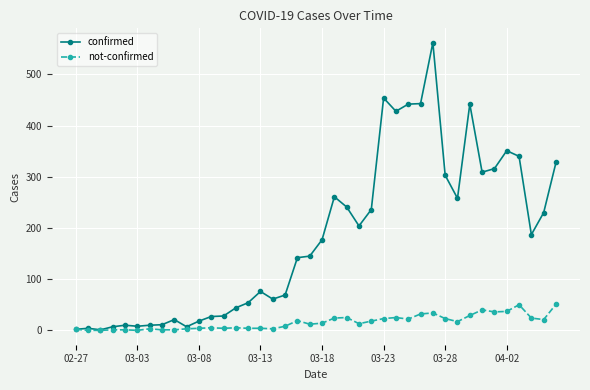

True or false: not-confirmed has more than 0 points higher than both neighbors.

True